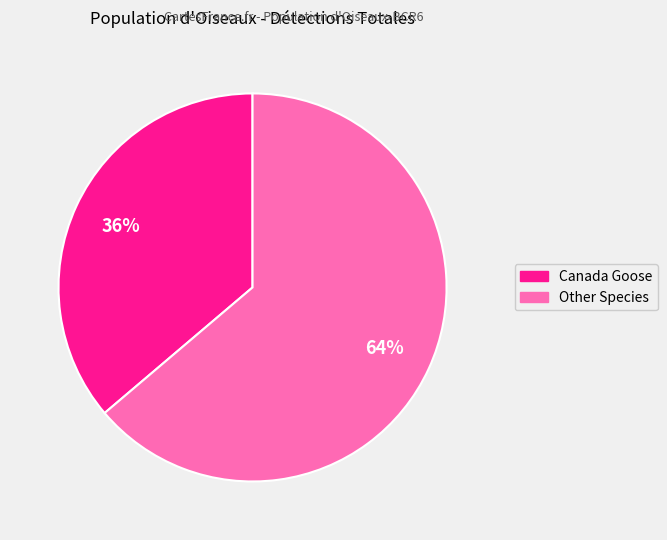

How many slices are in this pie chart?

2